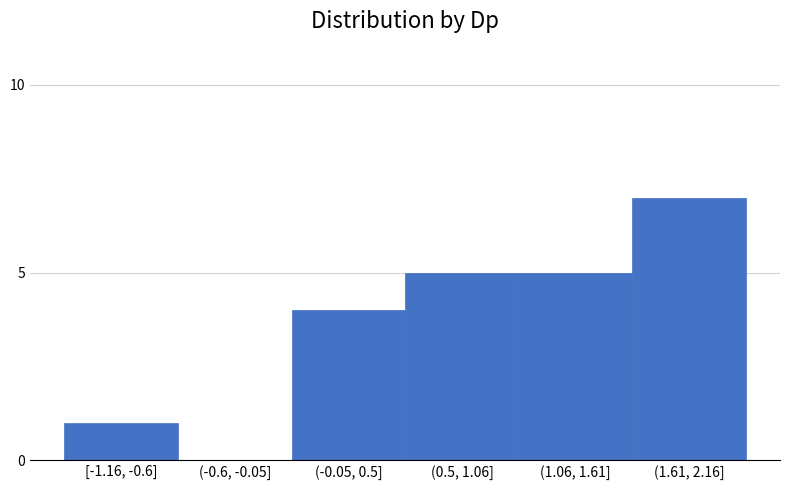

Reading left to right, list all the values displayed in this chart.

[-1.16, -0.6]=1	(-0.6, -0.05]=0	(-0.05, 0.5]=4	(0.5, 1.06]=5	(1.06, 1.61]=5	(1.61, 2.16]=7